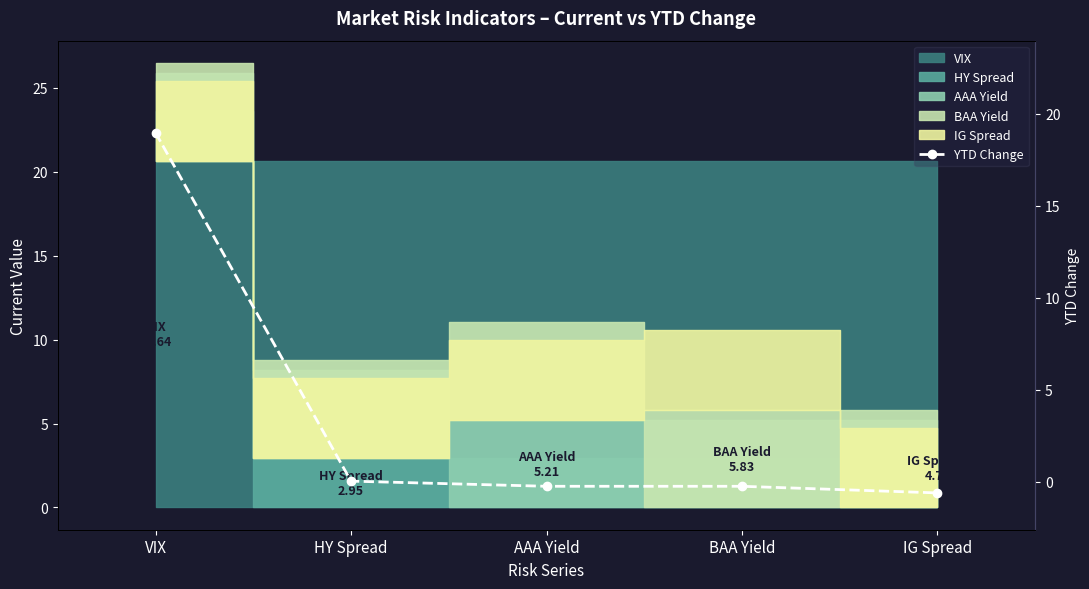

What value does the data have at VIX?

19.0